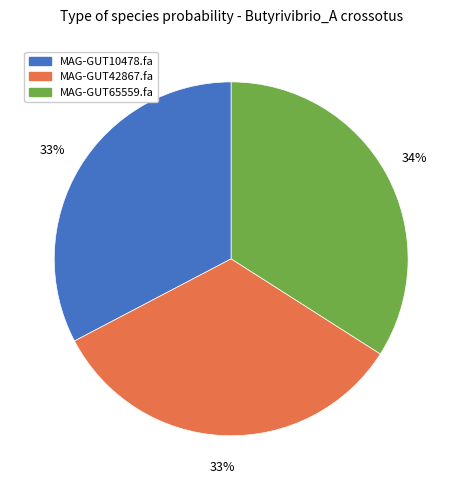

Count the number of slices in the pie.

3